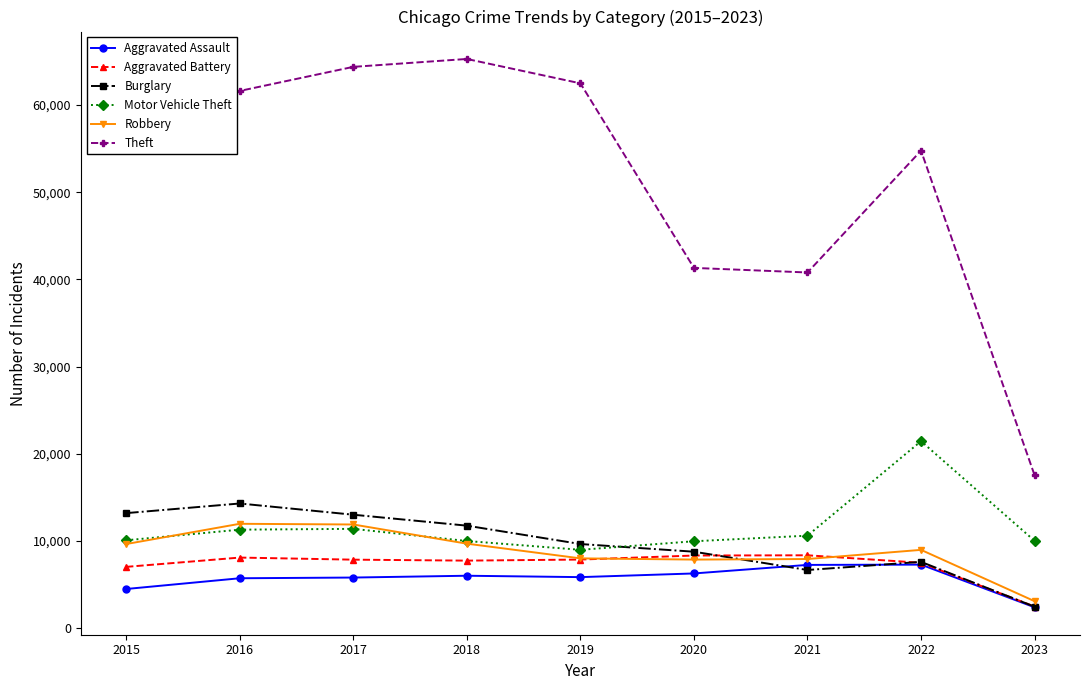

Between 2018 and 2021, which series saw the biggest shift?

Theft